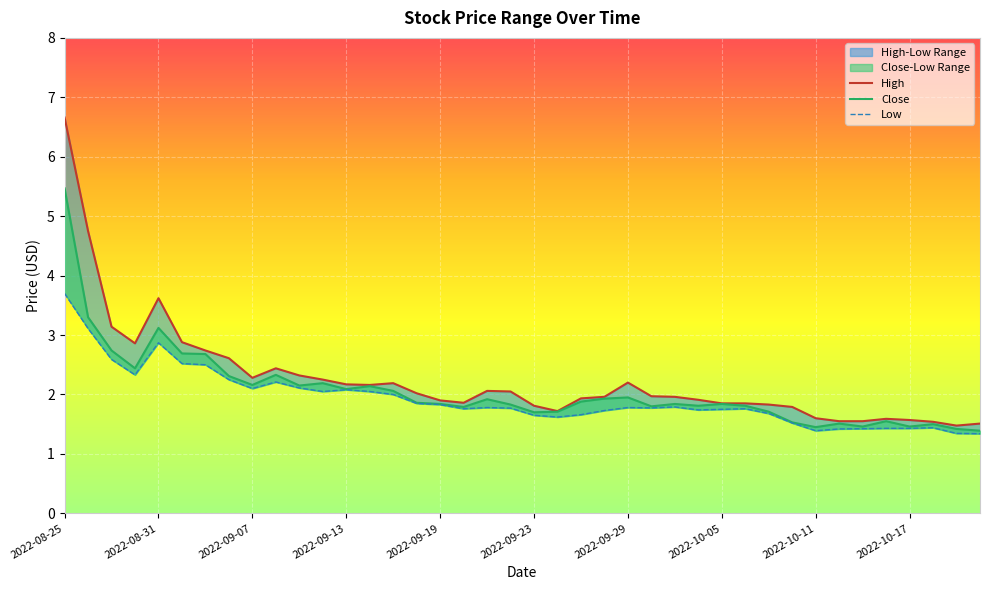

At which category does High reach its first local peak?

2022-08-31